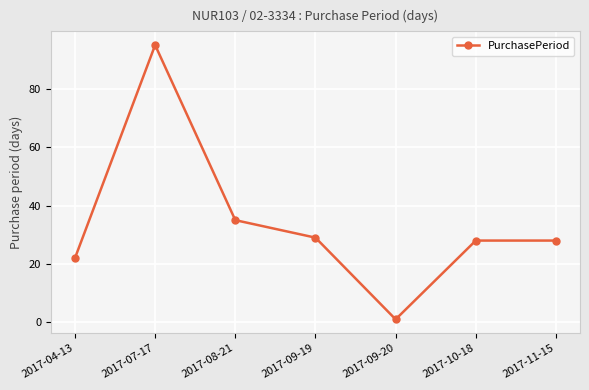

How many lines are shown in the chart?

1